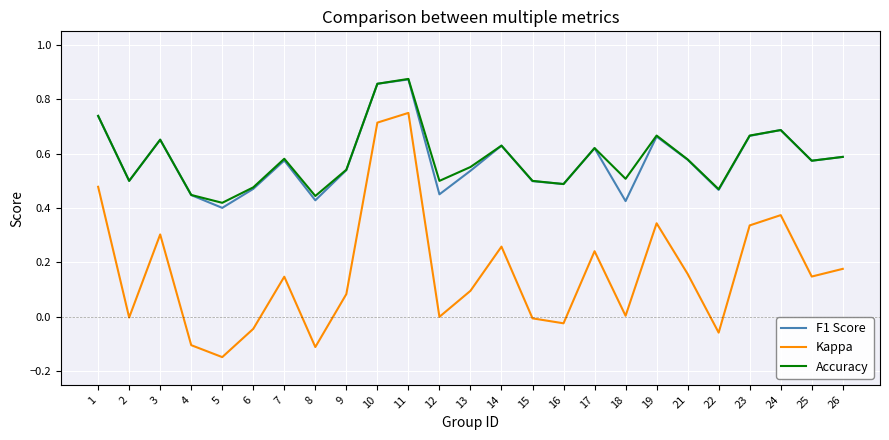

How many lines are shown in the chart?

3